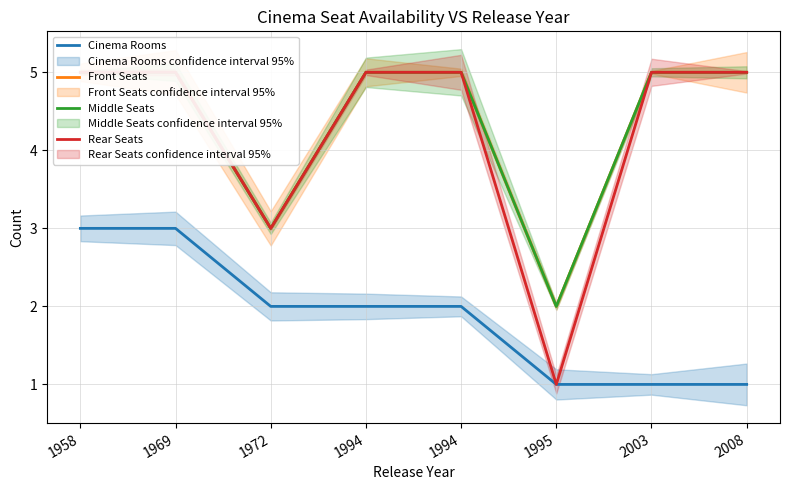

Where does the Cinema Rooms series first go above 2?

1958